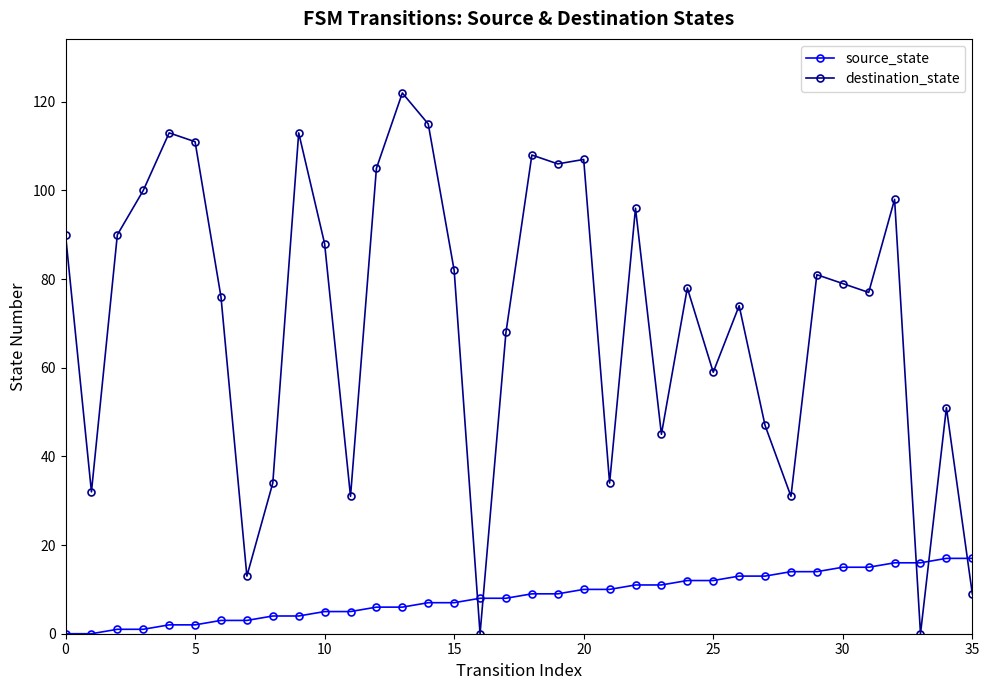

True or false: source_state and destination_state cross at least once.

True